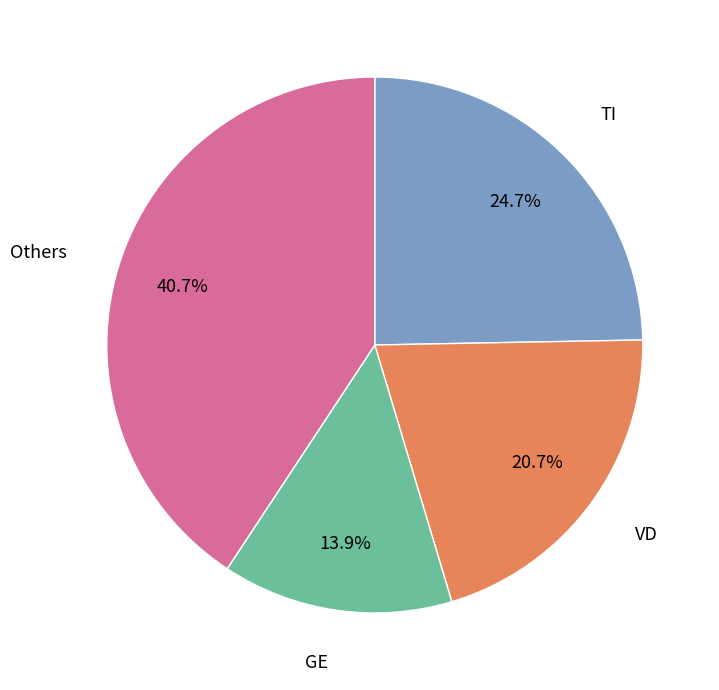

Does any single category account for the majority?

No